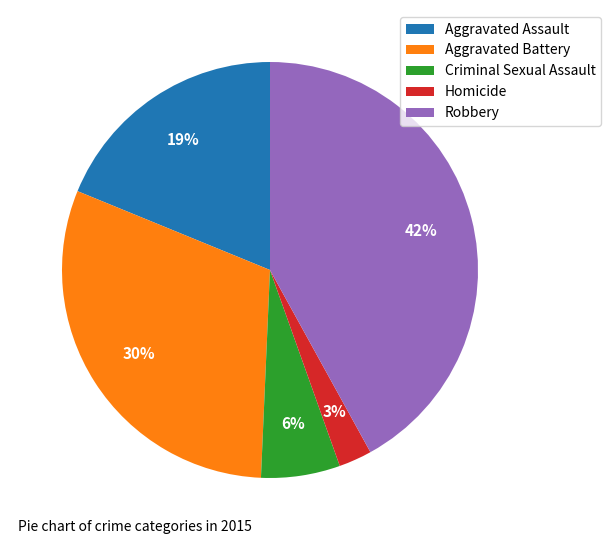

Combined, do Aggravated Battery and Robbery account for over 50%?

Yes